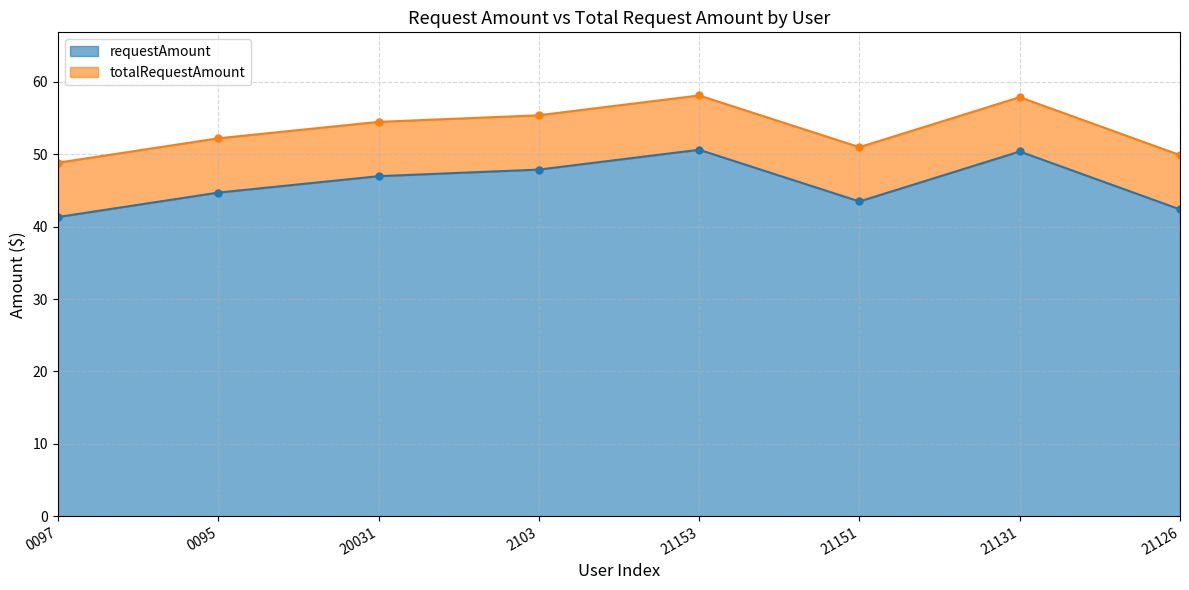

Rank the series at 20031 from lowest to highest value.

requestAmount, totalRequestAmount